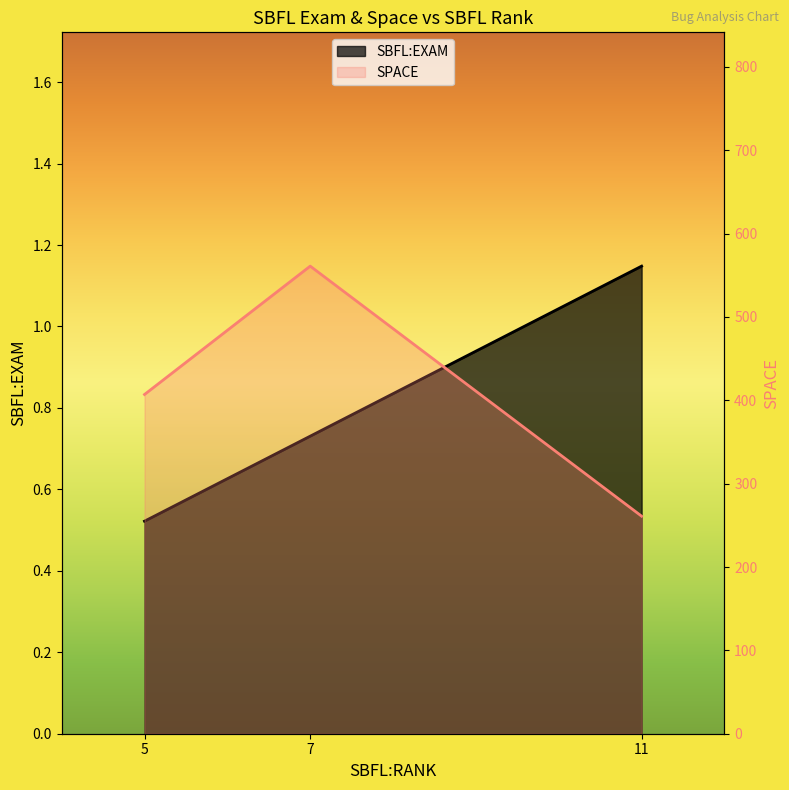

What is the value of the SPACE point at the 1st from the left?

407.0